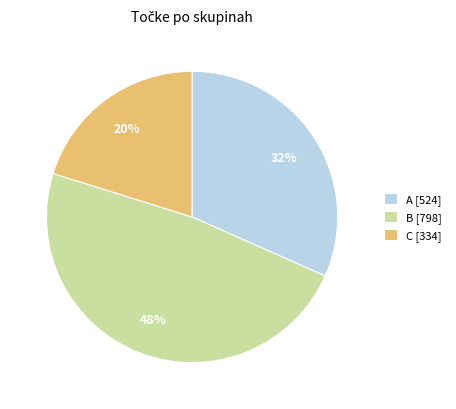

Is it true that B is 48% of the pie?

True